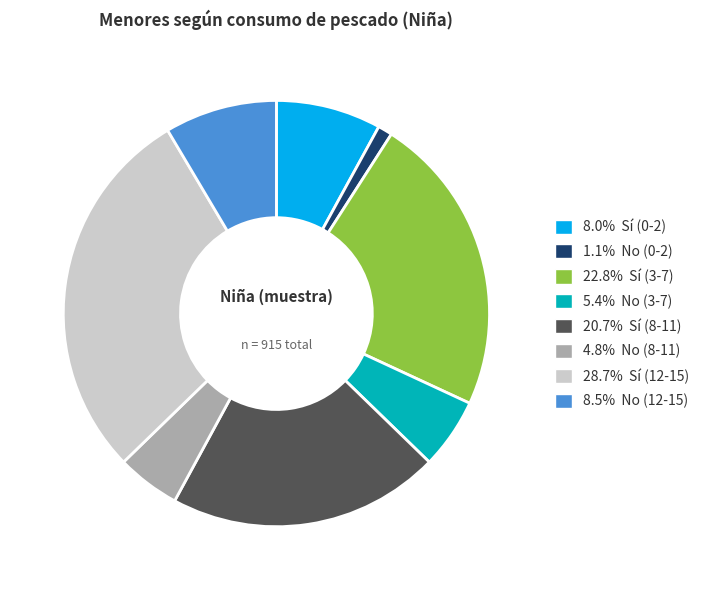

Do 8.0% Sí (0-2) and 4.8% No (8-11) together represent more than half of the pie?

No